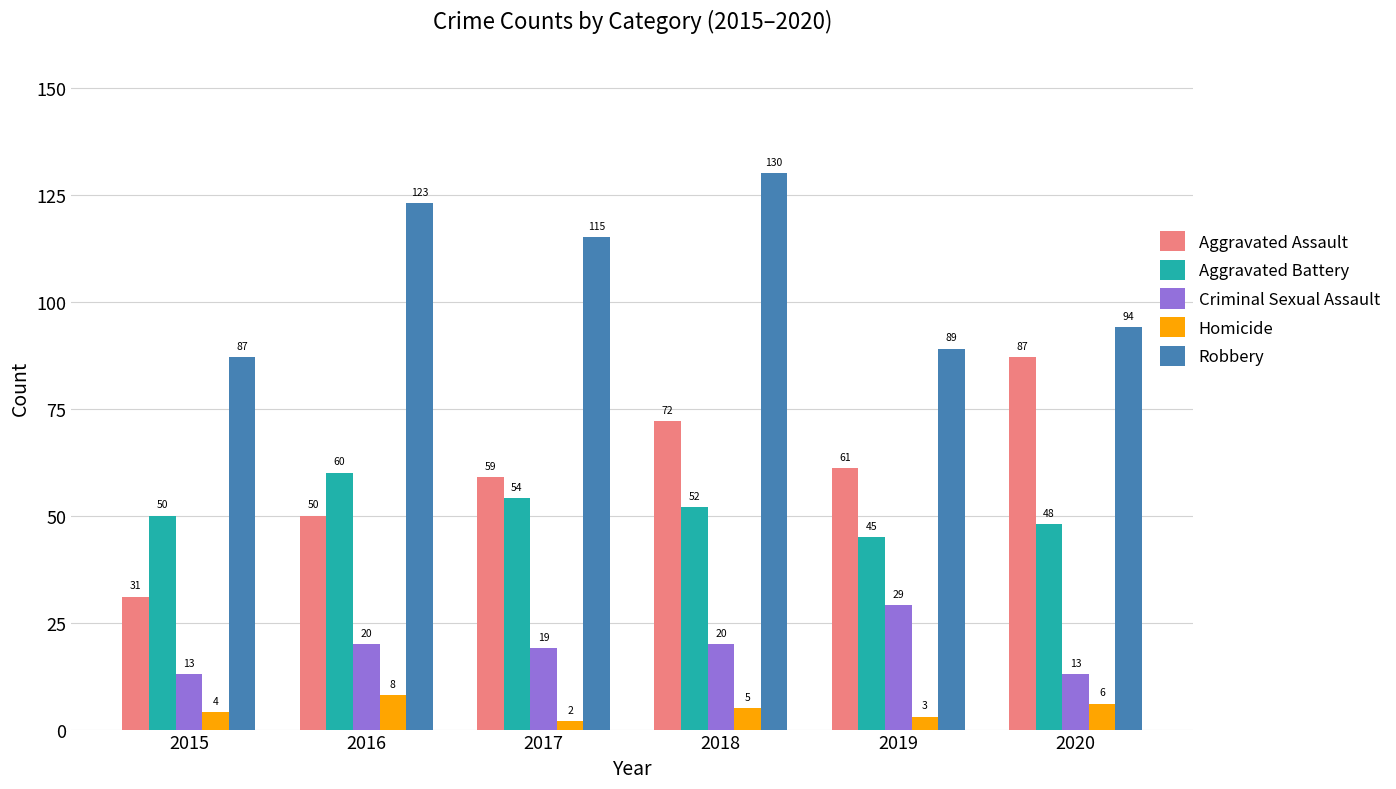

What is the difference between the maximum and second lowest values in the Aggravated Assault series?

37